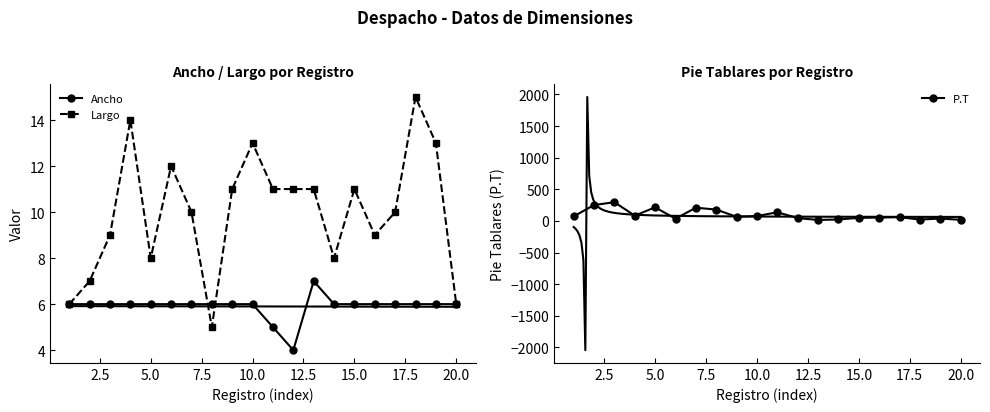

True or false: Largo has more than 0 points higher than both neighbors.

True